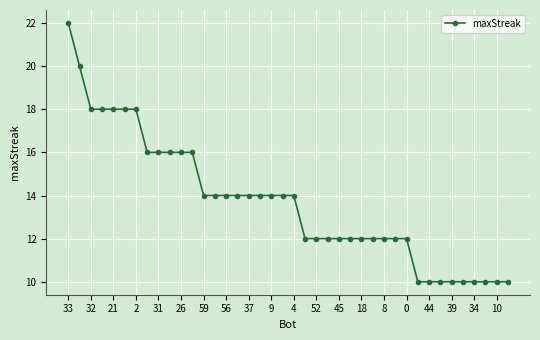

What is the value of the 39th point from the left?

10